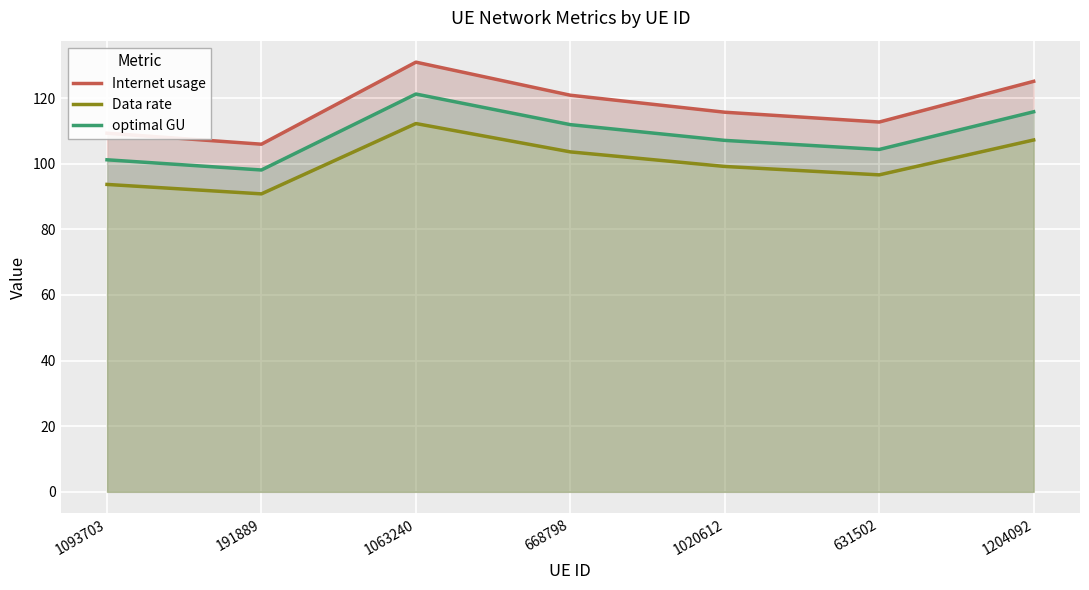

List the labels in order of optimal GU value, largest first.

1063240, 1204092, 668798, 1020612, 631502, 1093703, 191889